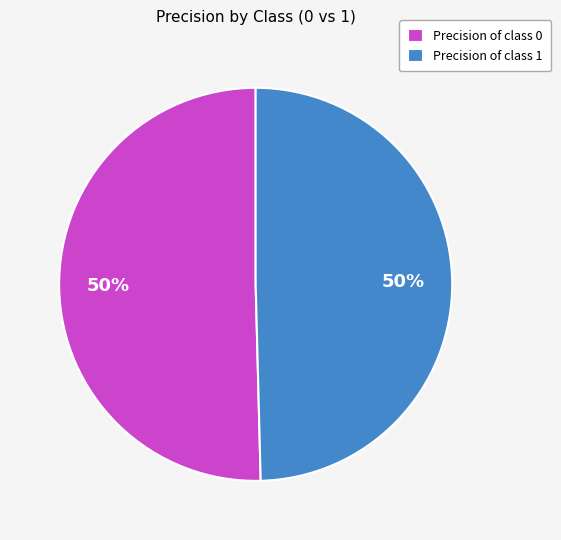

Do Precision of class 0 and Precision of class 1 together represent more than half of the pie?

Yes